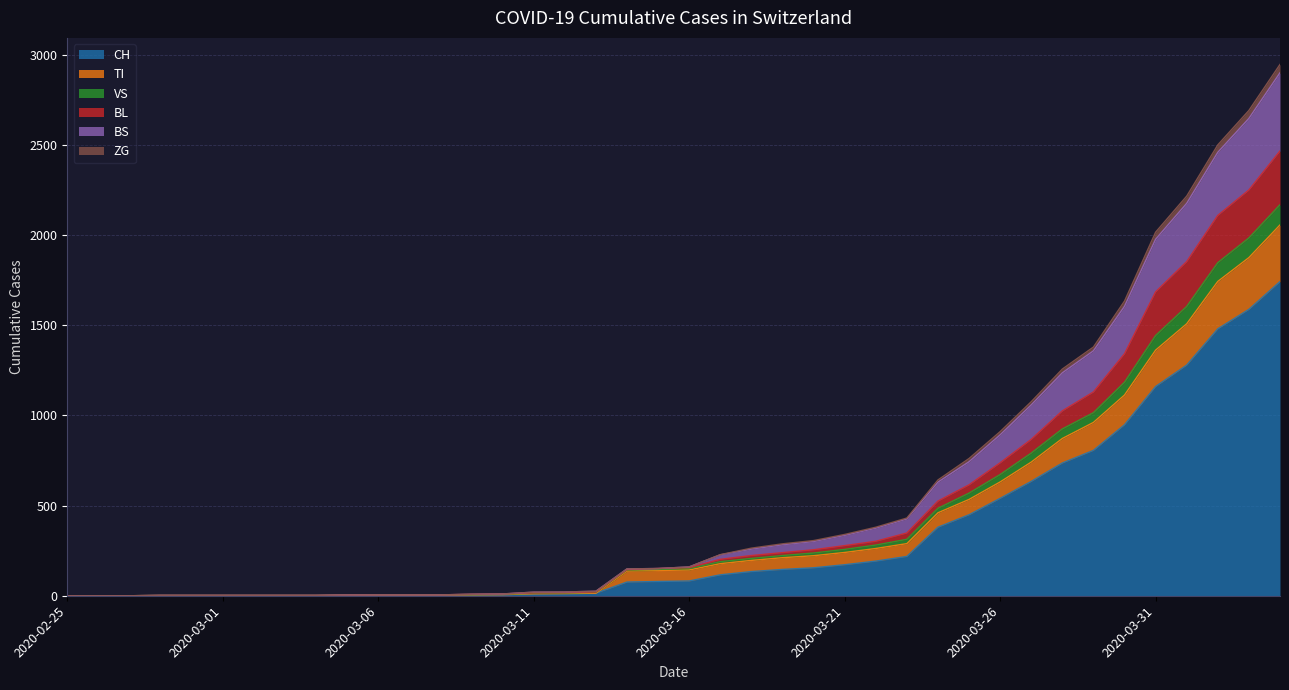

At how many categories does at least one series exceed 2878?

1